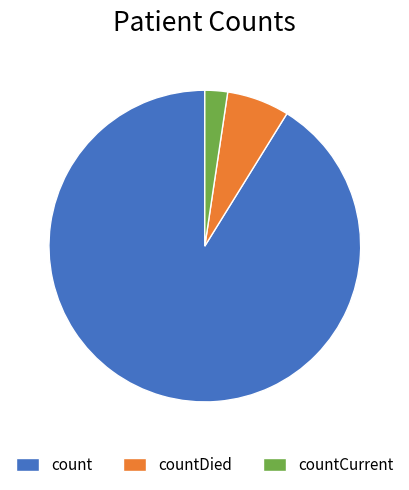

Which category has the biggest portion of the pie?

count